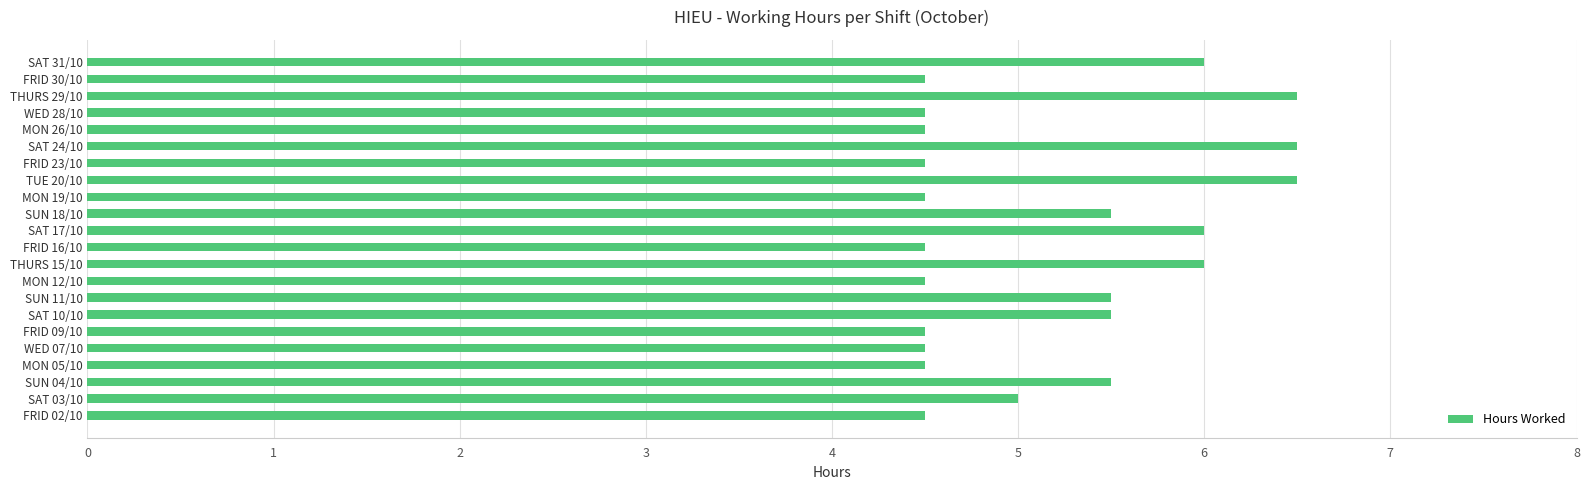

Which has a higher value, MON 19/10 or THURS 15/10?

THURS 15/10